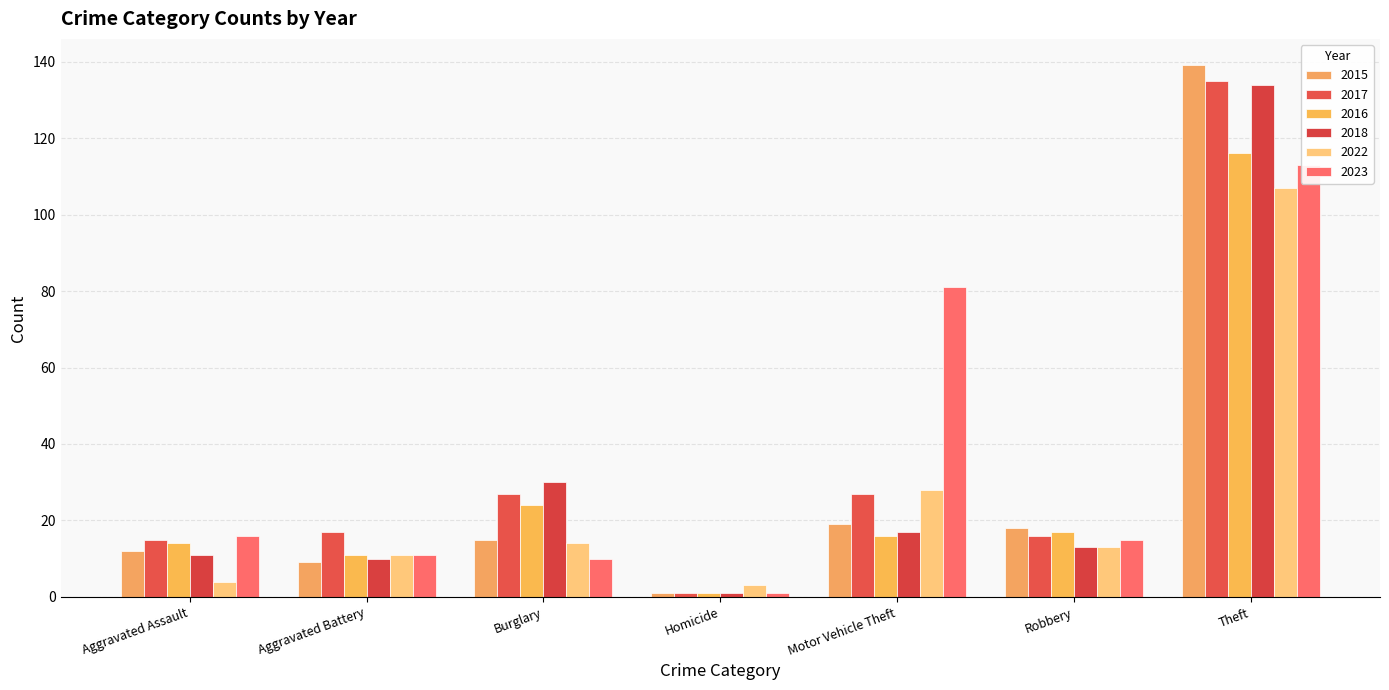

What is the value of the 2015 bar at the 4th from the left?

1